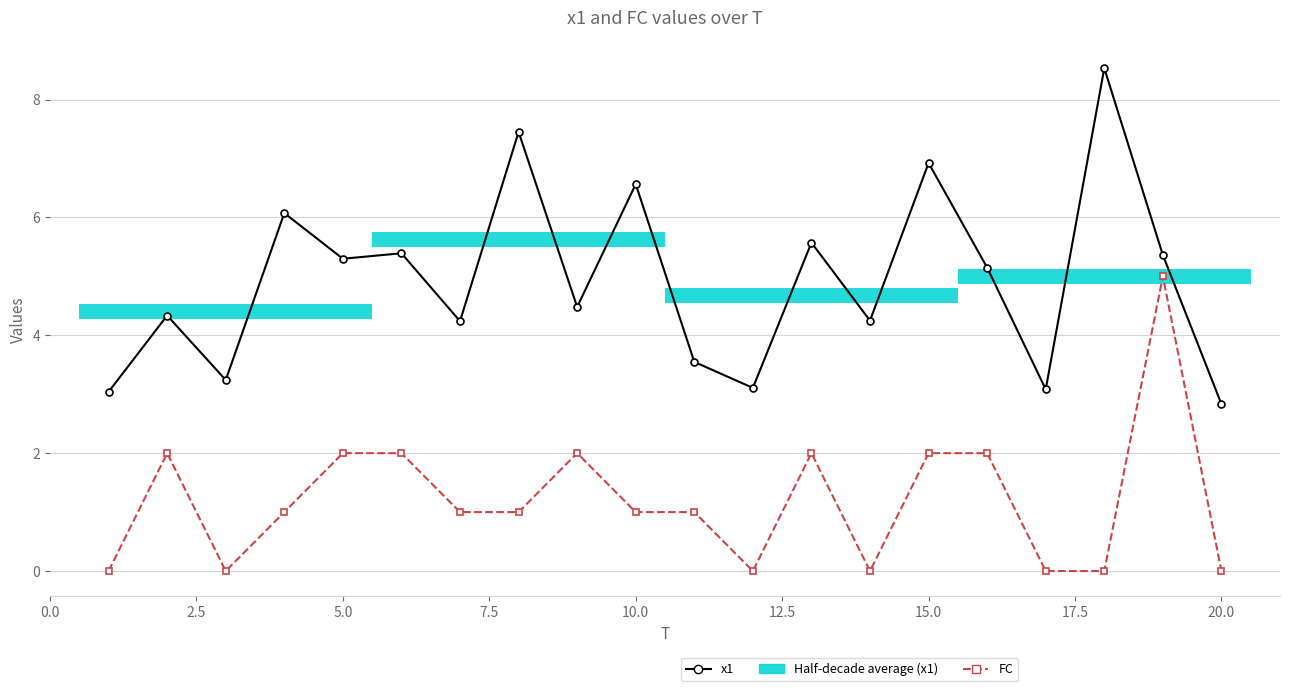

At how many categories does at least one series exceed 6?

5